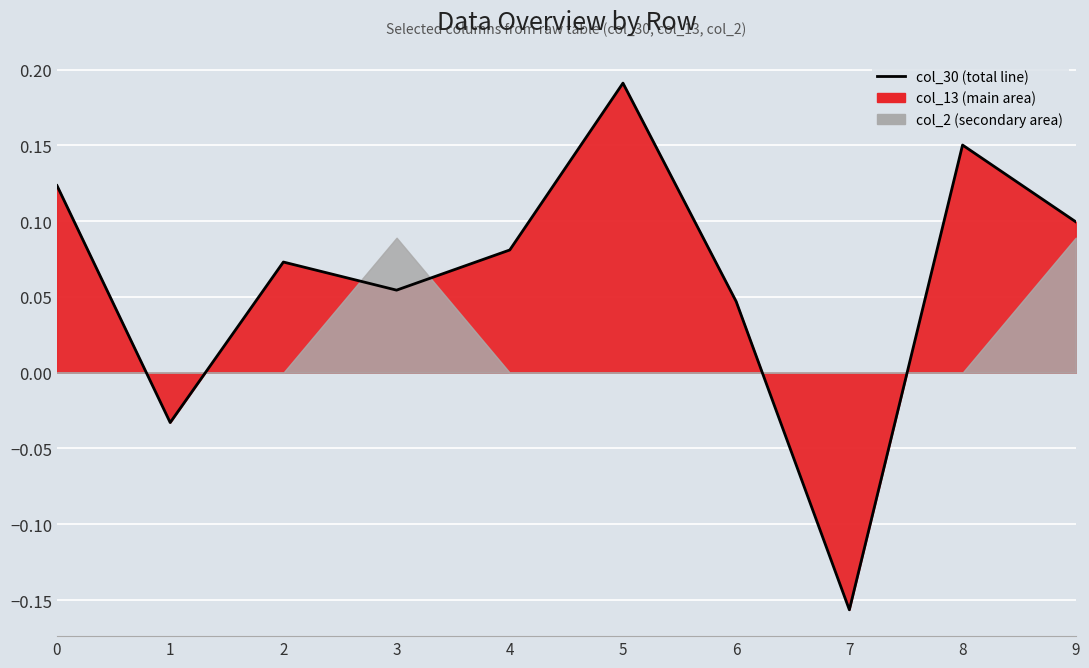

Rank the categories by value from lowest to highest.

7, 1, 6, 3, 2, 4, 9, 0, 8, 5